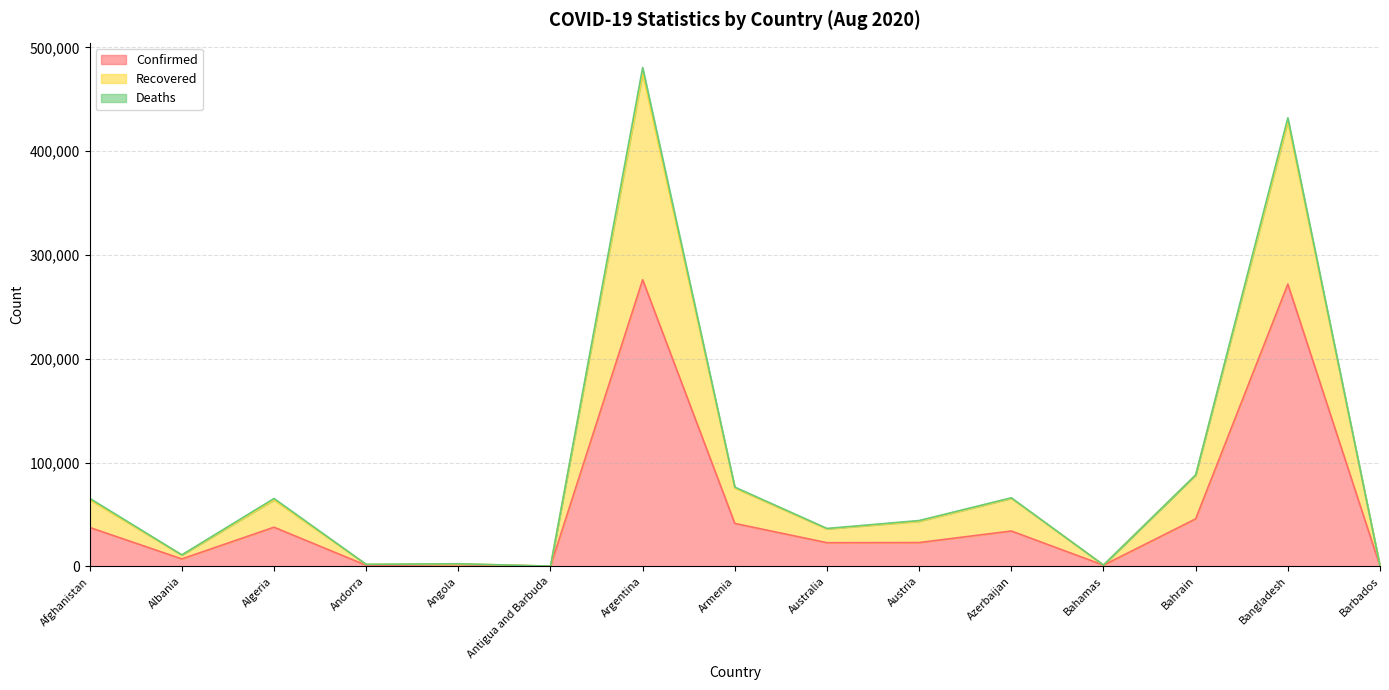

True or false: Recovered and Confirmed cross at least once.

False